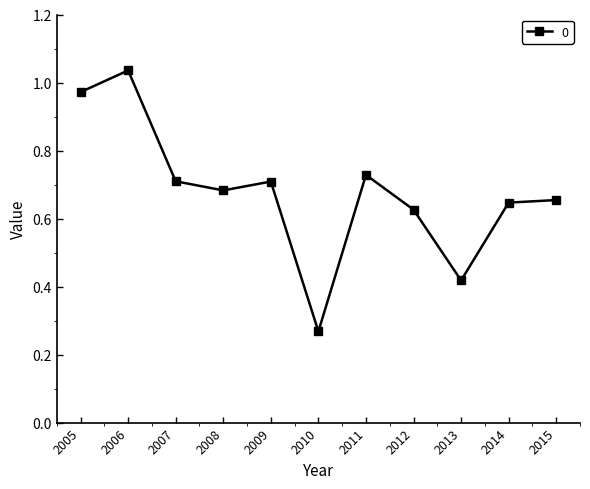

The chart shows a value of 0.7 at 2011. True or false?

True